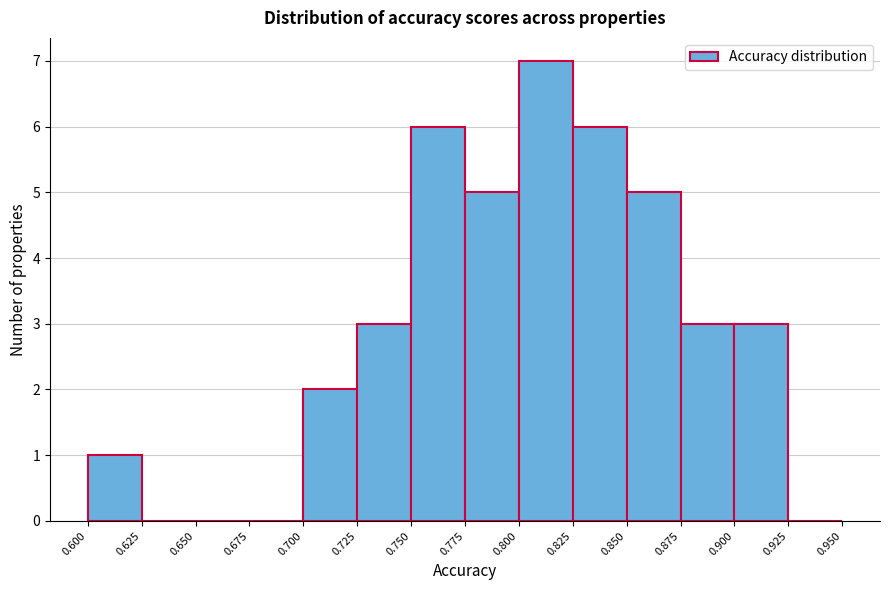

Which range on the x-axis has the tallest bar?

0.800 to 0.825